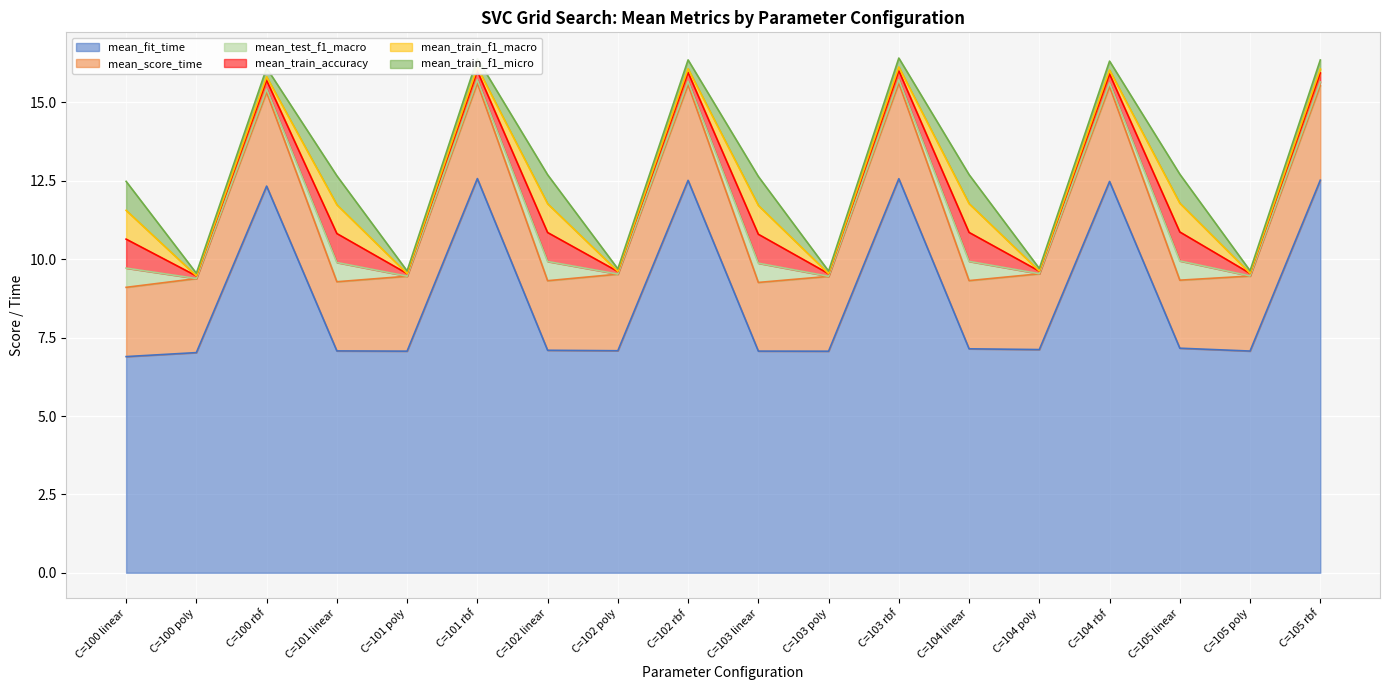

Between C=100 linear and C=105 linear, which is larger?

C=105 linear